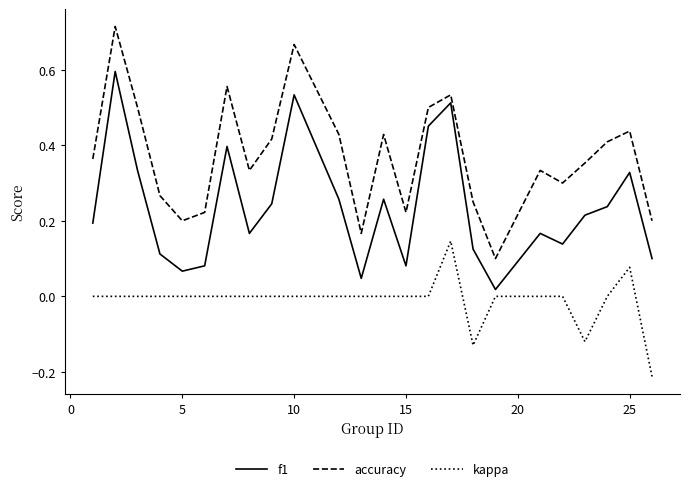

Rank the series by their average value, from lowest to highest.

kappa, f1, accuracy